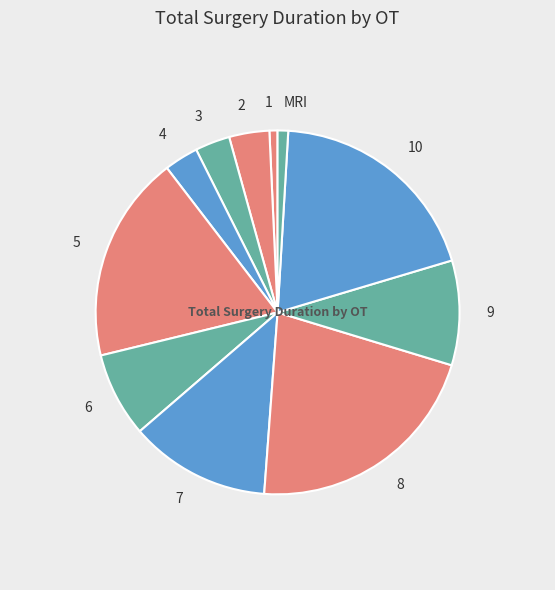

The 10 slice represents 26% of the pie. True or false?

False